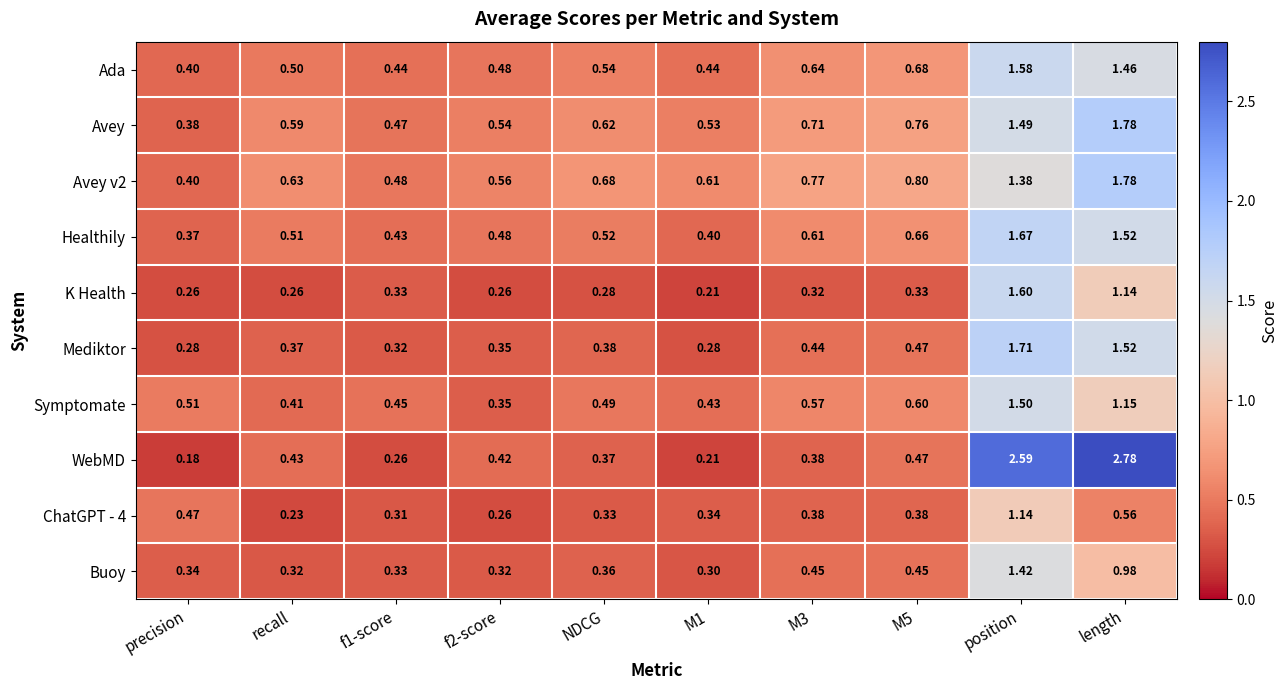

Which category has the lowest value across all series?

precision